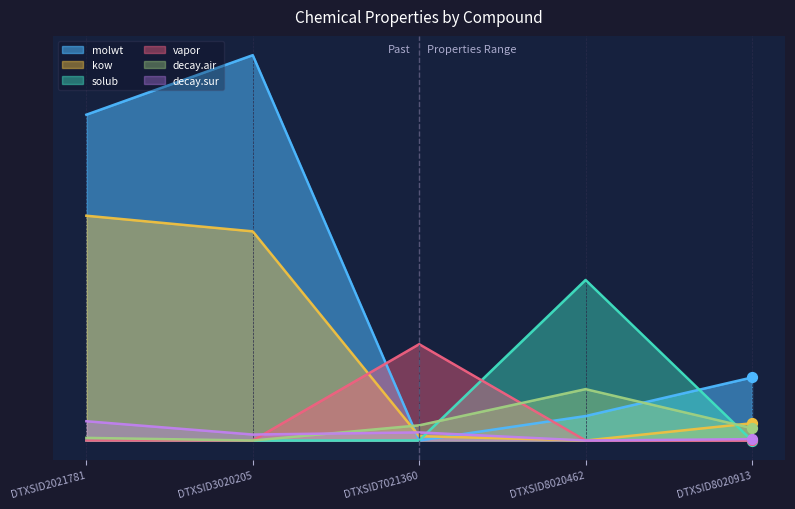

What are all the series names shown in the legend?

molwt, kow, solub, vapor, decay.air, decay.sur